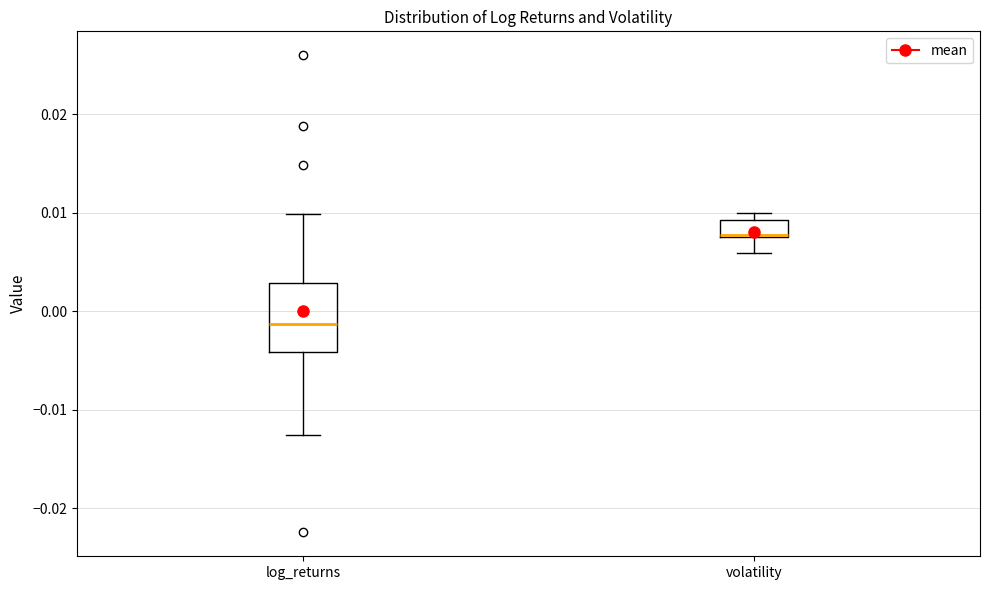

Reading left to right, transcribe this box plot: for each box, give where its median line is, the range the box spans, and where its two whiskers end, as read against the y-axis. The values are not printed on the chart, so give them approximately, as read against the axis.

log_returns: median -0.001, box -0.004 to 0.003, whiskers -0.013 to 0.010
volatility: median 0.008, box 0.007 to 0.009, whiskers 0.006 to 0.010